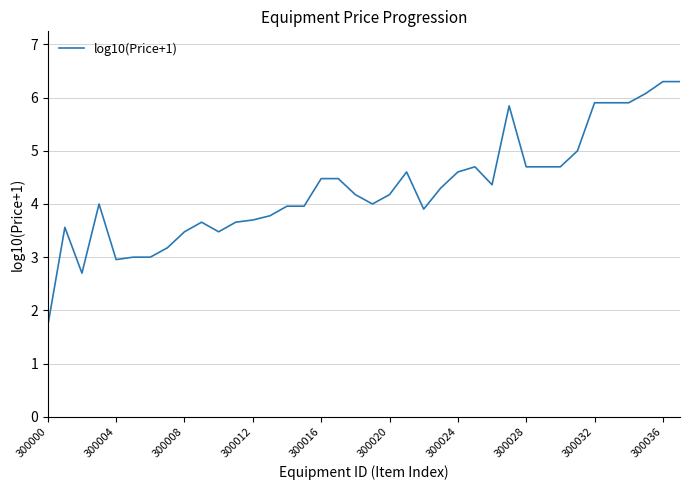

What is the maximum value shown in the chart?

6.3